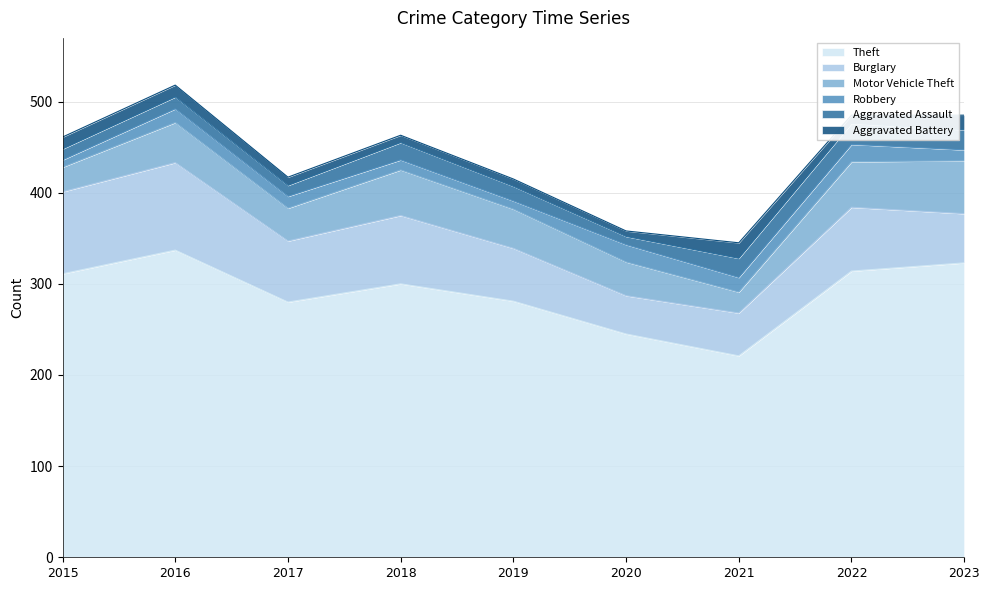

At which label does Aggravated Battery first exceed 9?

2015